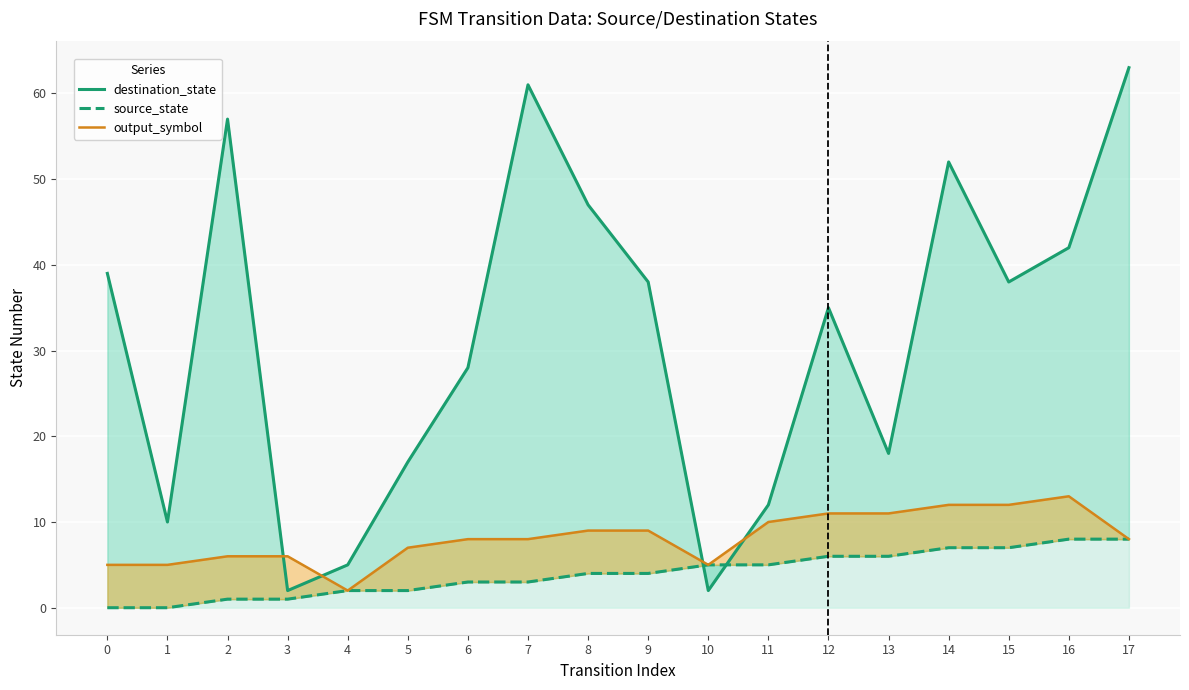

Rank the categories by output_symbol value from lowest to highest.

4, 0, 1, 10, 2, 3, 5, 6, 7, 17, 8, 9, 11, 12, 13, 14, 15, 16